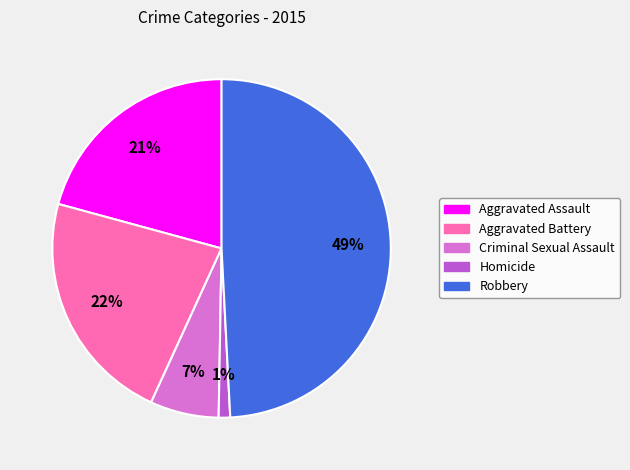

Which slice is the smallest?

Homicide